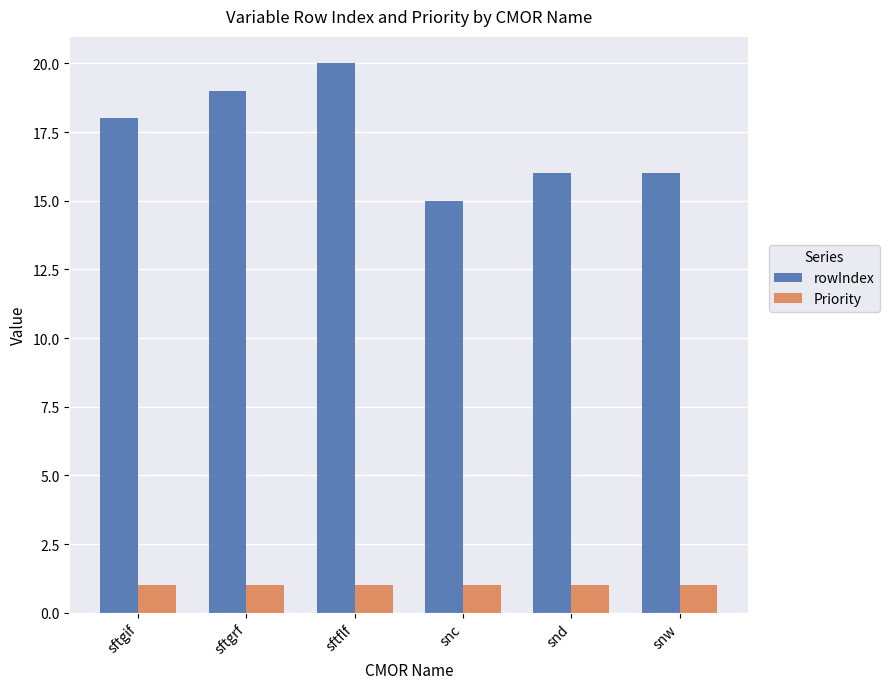

What is the maximum value shown in the chart?

20